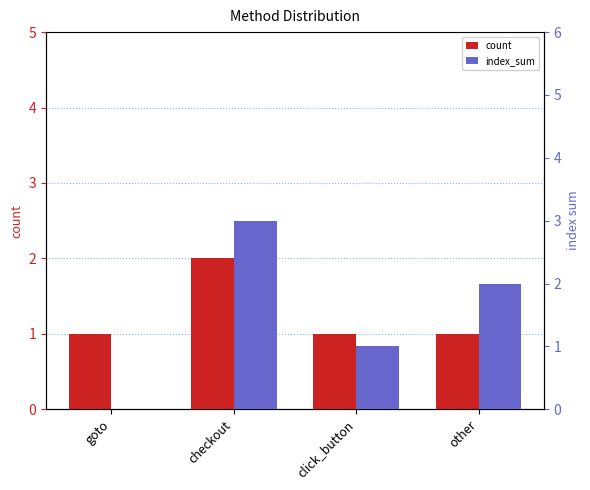

Between checkout and click_button, which series saw the biggest shift?

index_sum